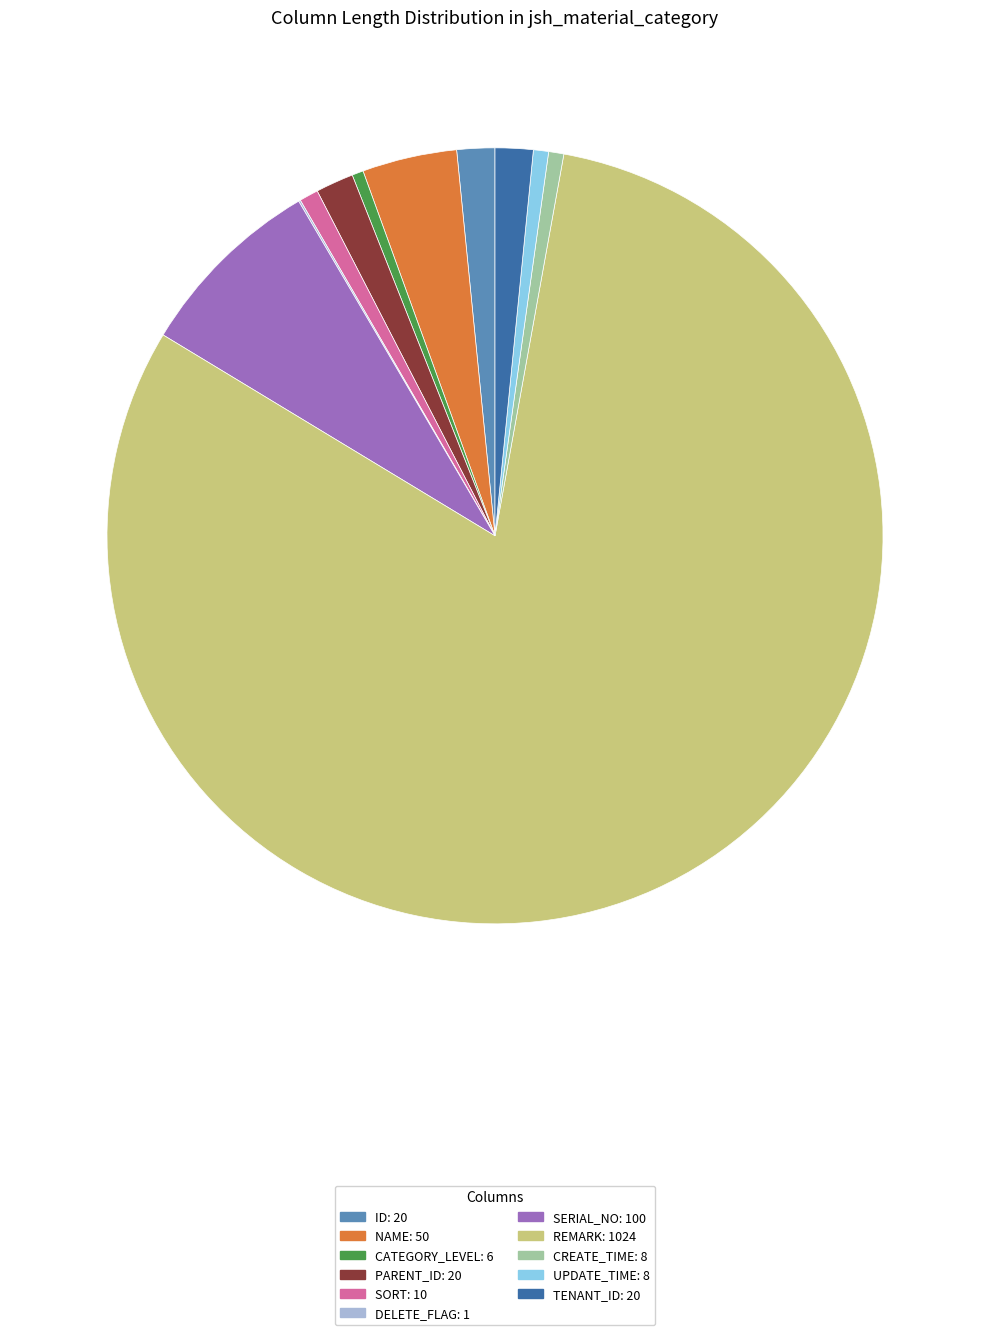

Is there a majority slice in this chart?

Yes